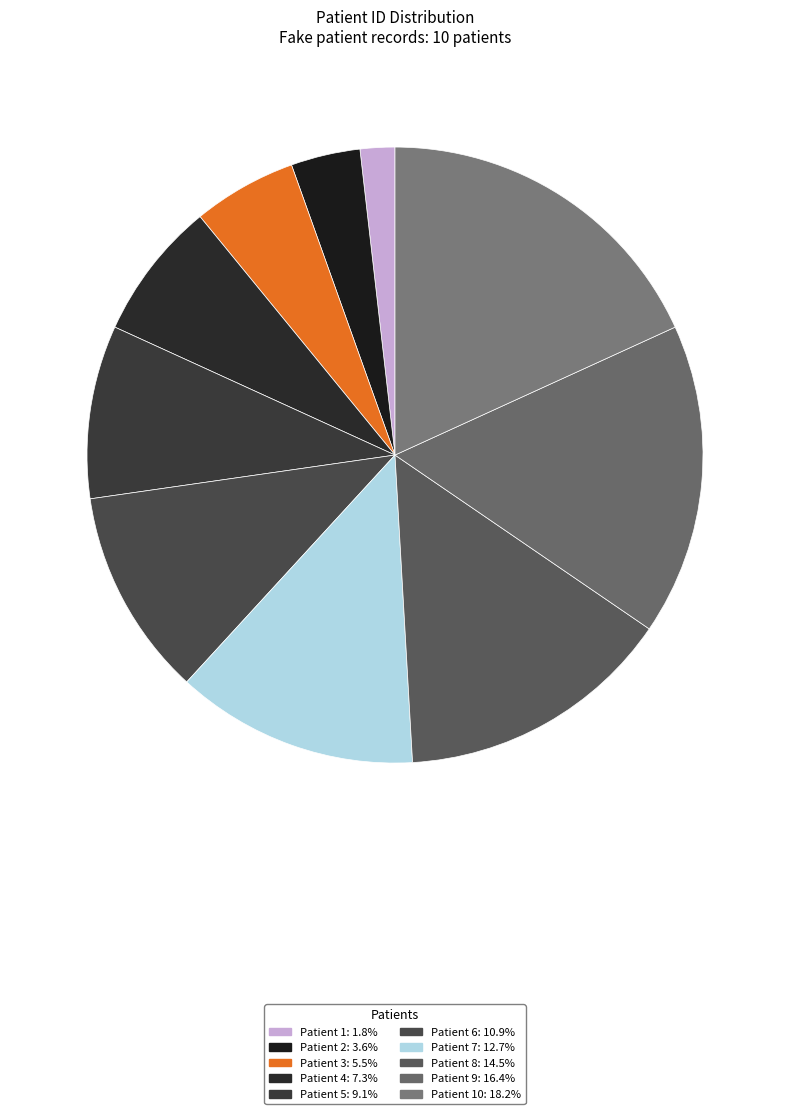

How many slices are in this pie chart?

10